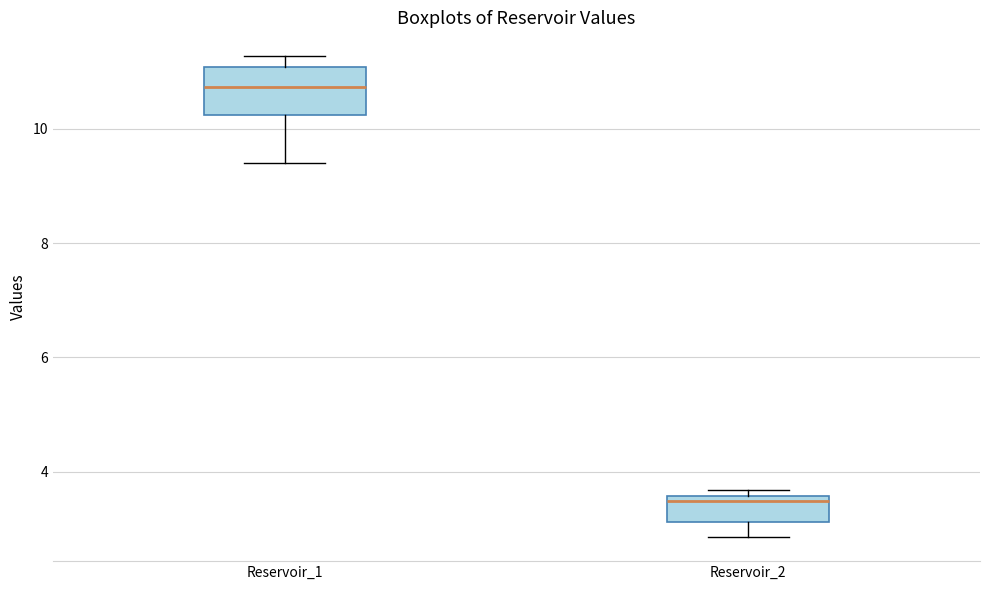

Comparing the boxes themselves (not the whiskers), which one is the tallest?

Reservoir_1